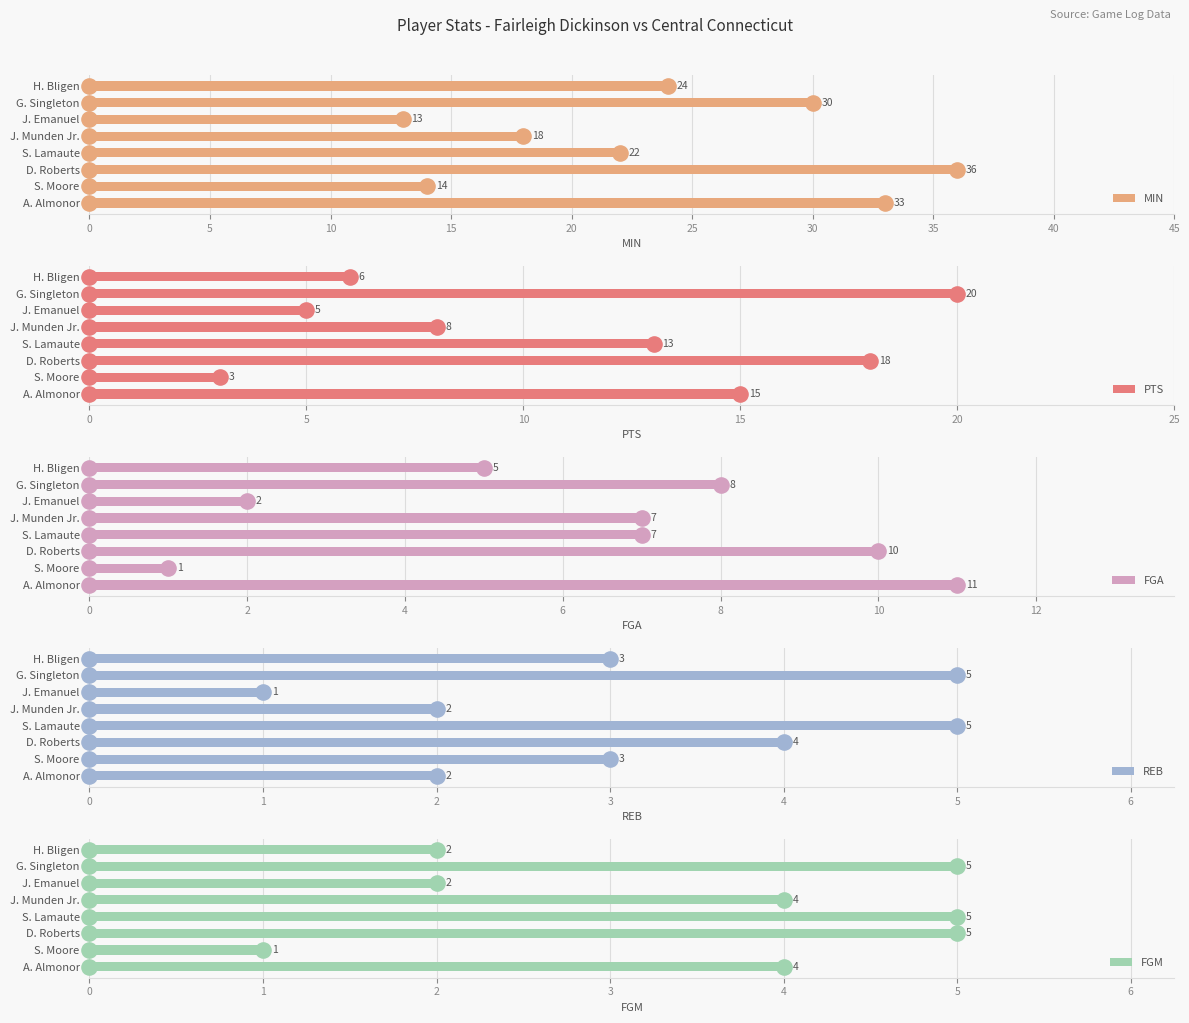

Which series has the largest total across all categories?

MIN